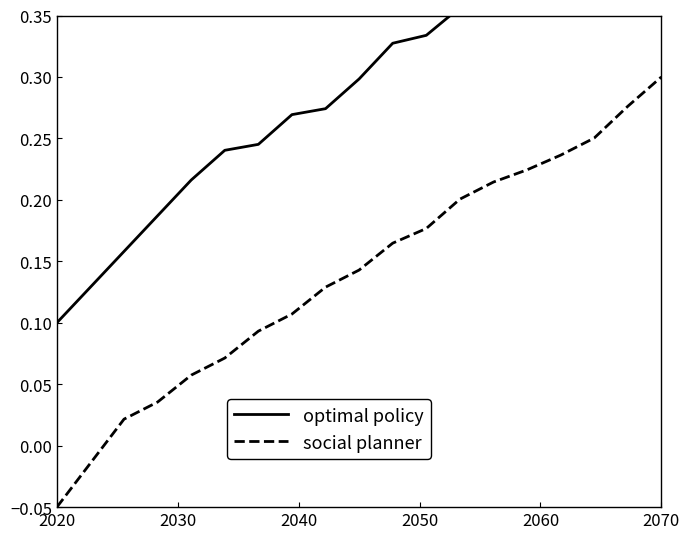

What is the smallest value displayed?

-0.1